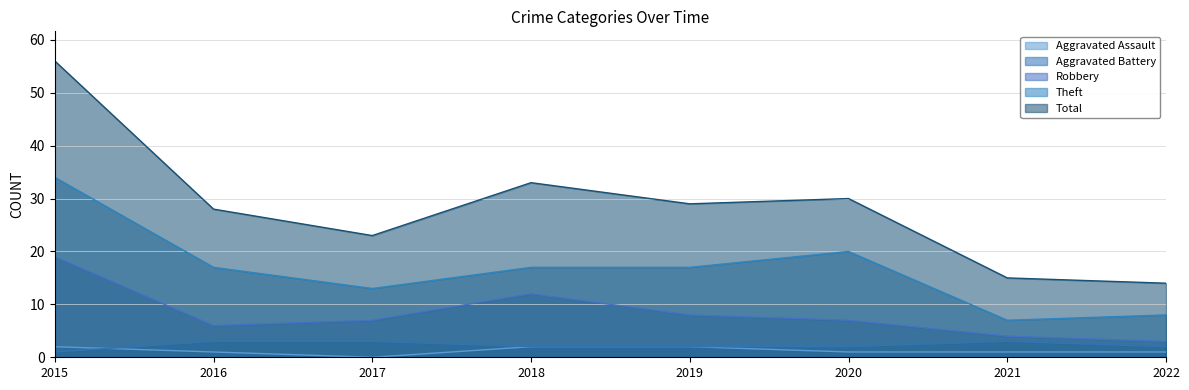

How many interior local valleys does the Total series have?

2